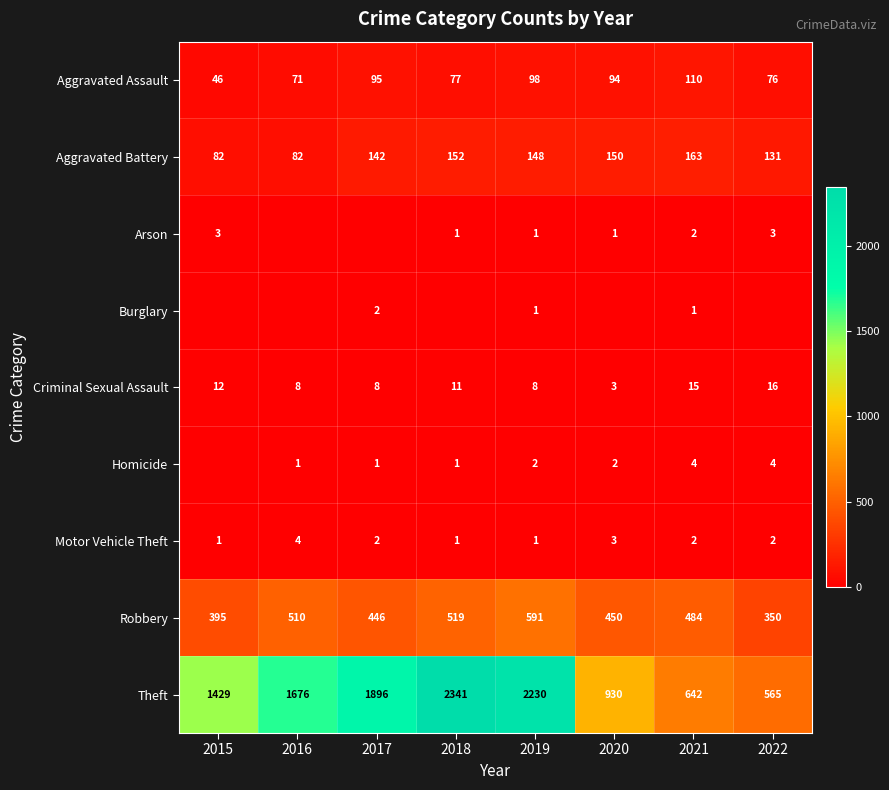

What is the average value of the Aggravated Battery series?

131